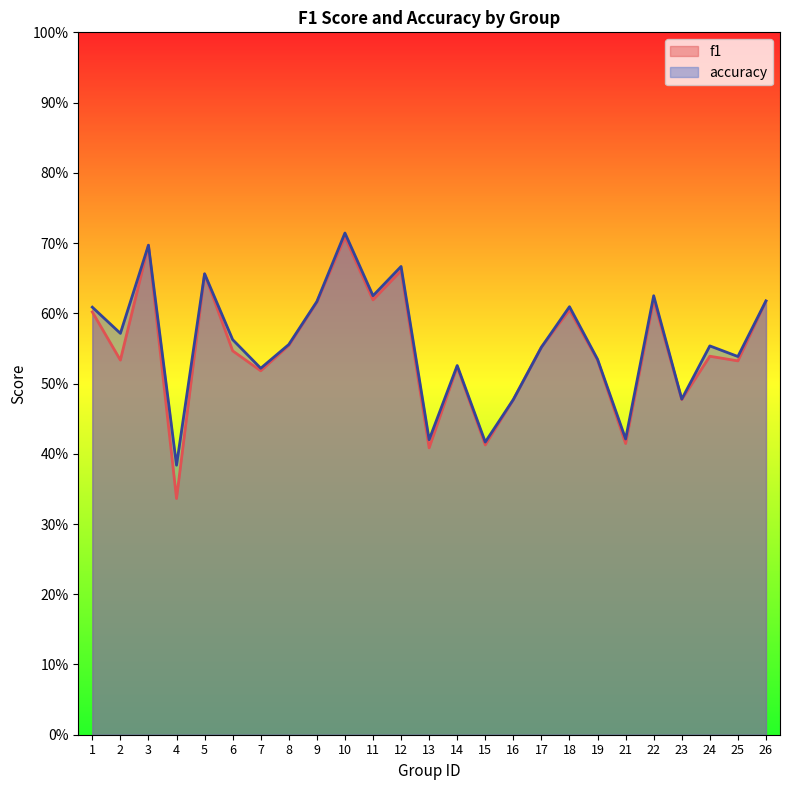

How many accuracy values are between 0 and 1?

25